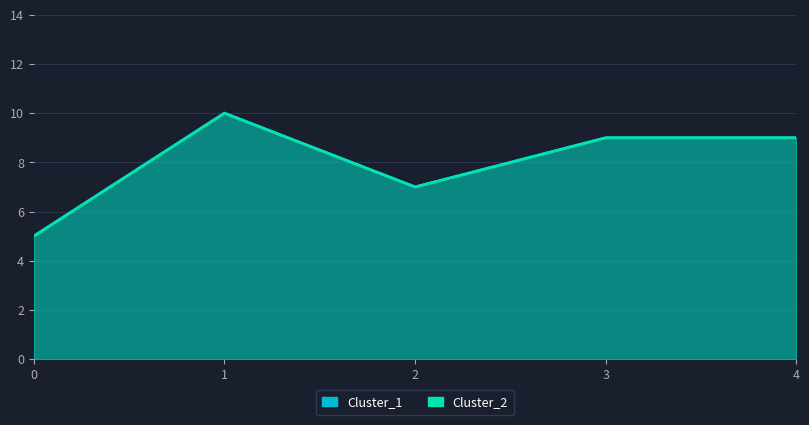

What is the approximate value of Cluster_1 at 1?

10